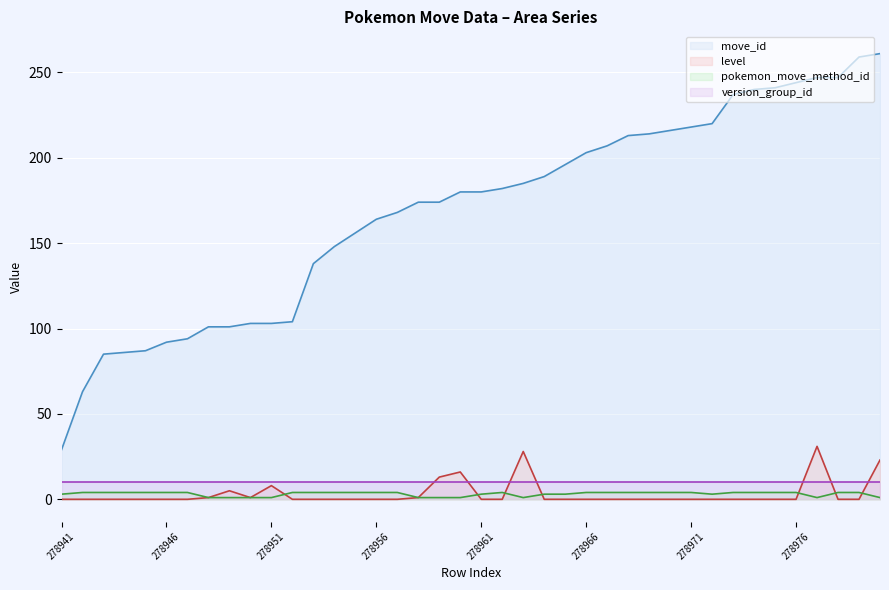

What is the maximum value shown in the chart?

261